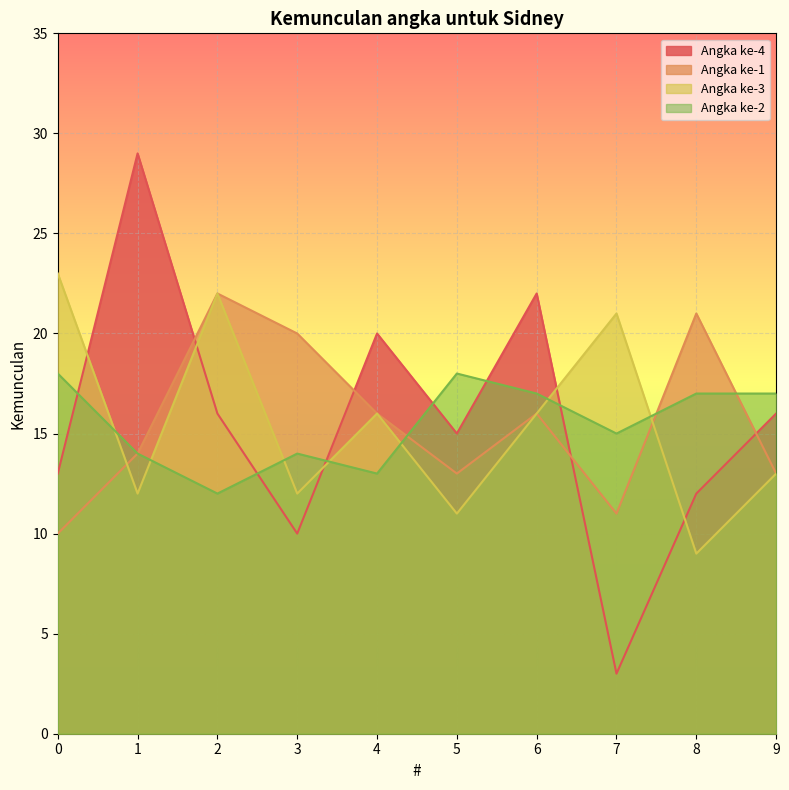

Which has a higher value, 2 or 0?

2